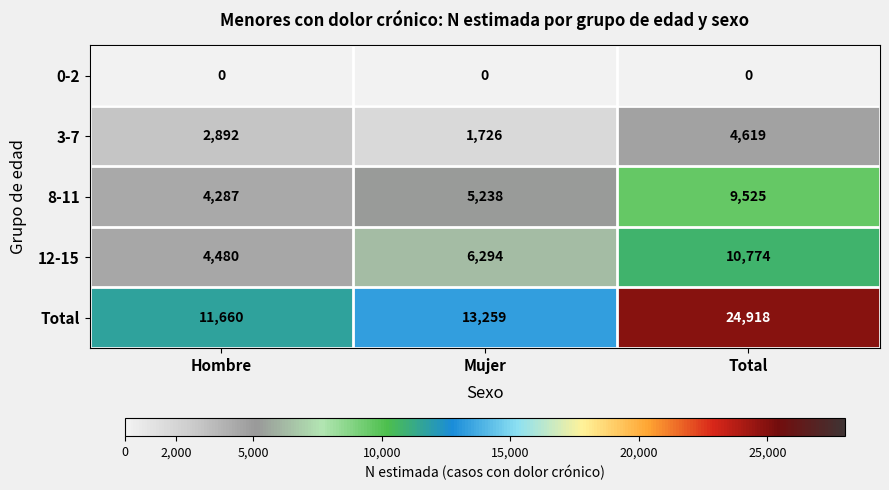

What is the sum of the Total values at Mujer and Total?

38177